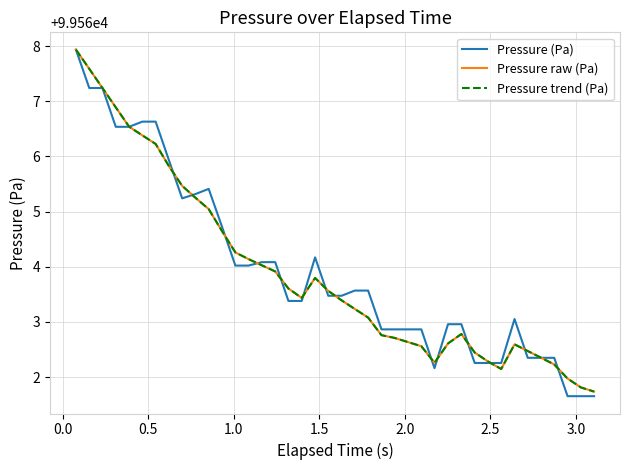

List the series in order of their peak value, lowest first.

Pressure (Pa), Pressure raw (Pa), Pressure trend (Pa)